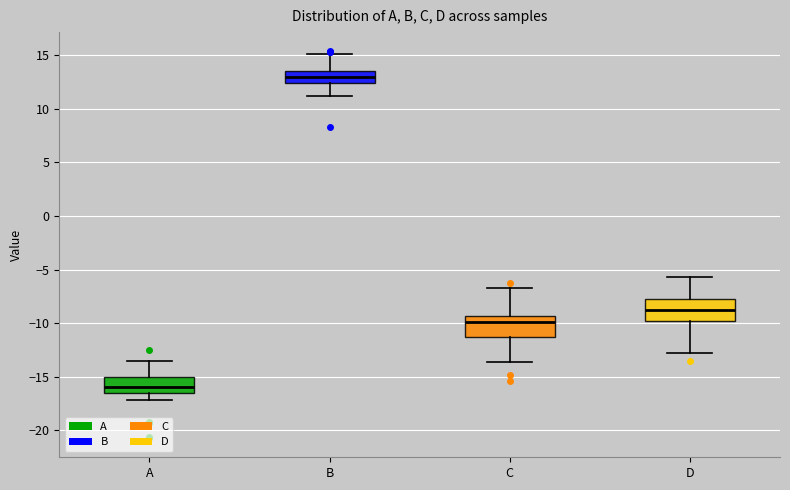

Reading left to right, transcribe this box plot: for each box, give where its median line is, the range the box spans, and where its two whiskers end, as read against the y-axis. The values are not printed on the chart, so give them approximately, as read against the axis.

A: median -16.0, box -16.5 to -15.0, whiskers -17.0 to -13.5
B: median 13.0, box 12.5 to 13.5, whiskers 11.0 to 15.0
C: median -10.0, box -11.5 to -9.5, whiskers -13.5 to -6.5
D: median -8.5, box -10.0 to -7.5, whiskers -13.0 to -5.5